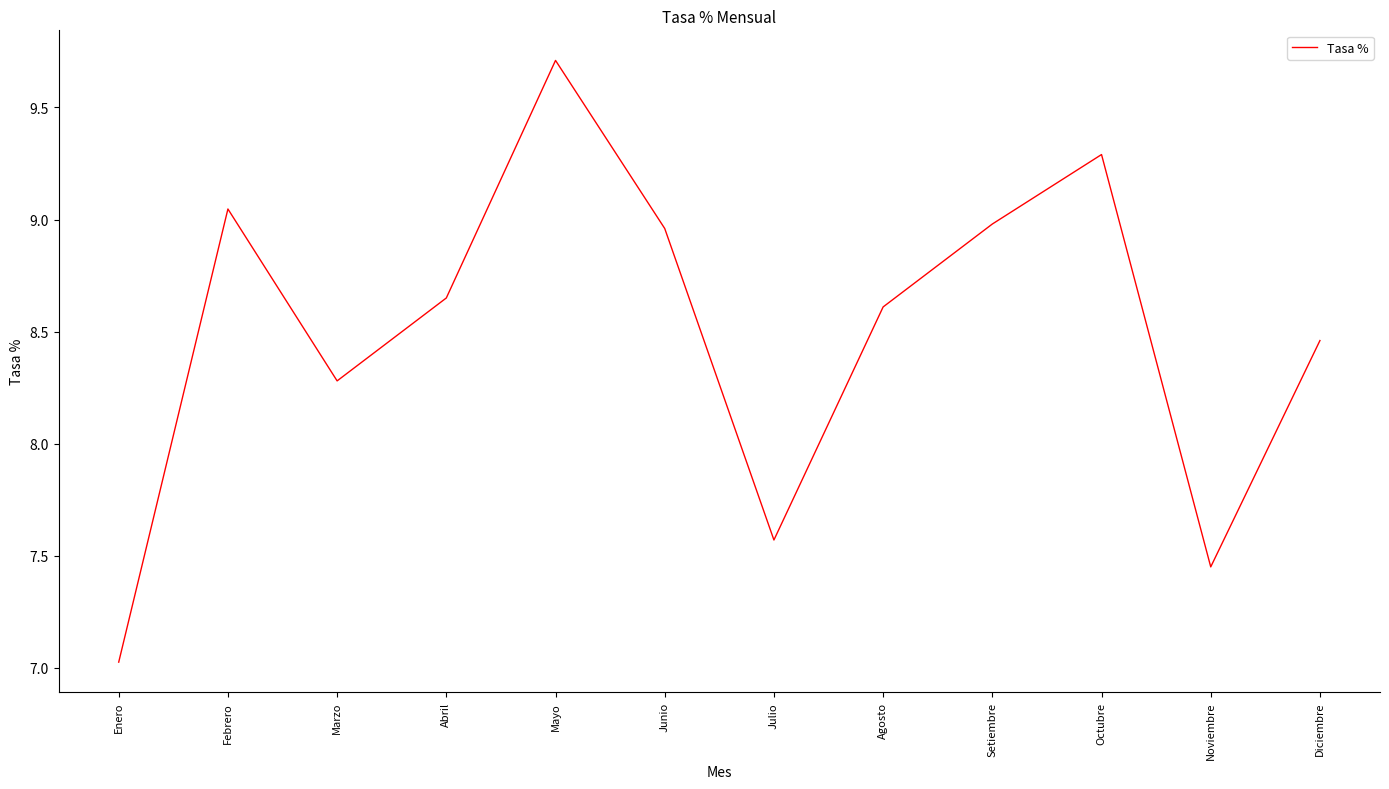

Count the number of categories in the chart.

12